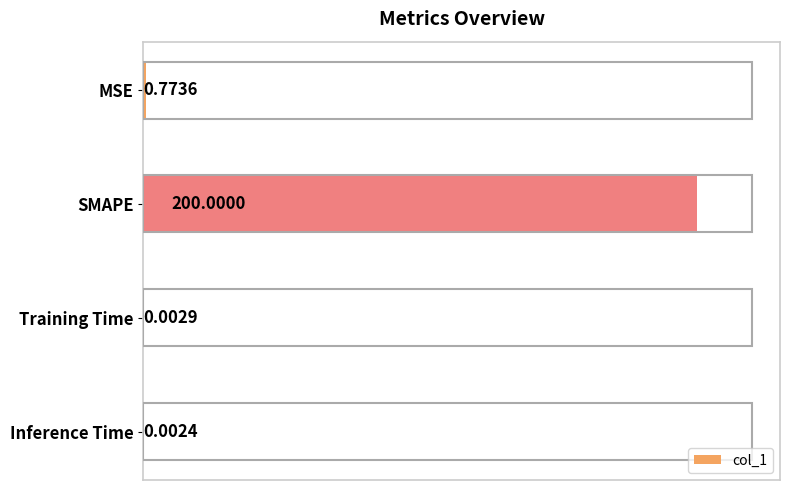

How many series are shown in this chart?

1